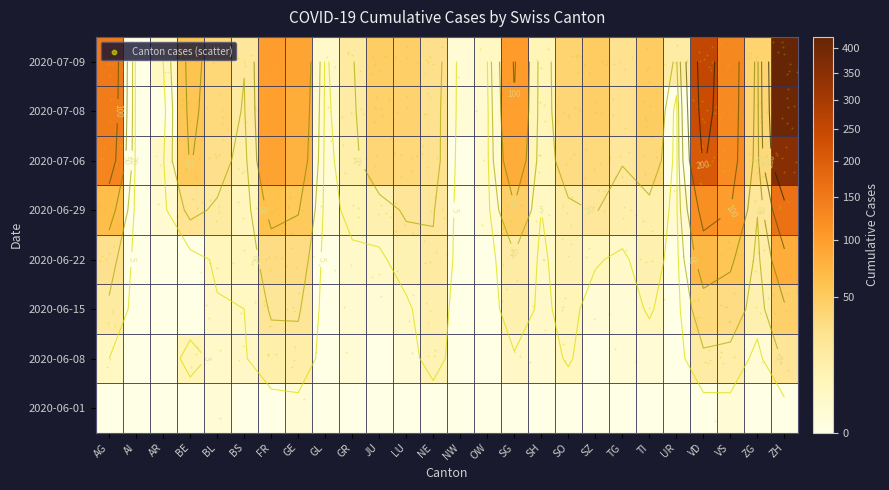

What is the total value across all series at ZH?

1499